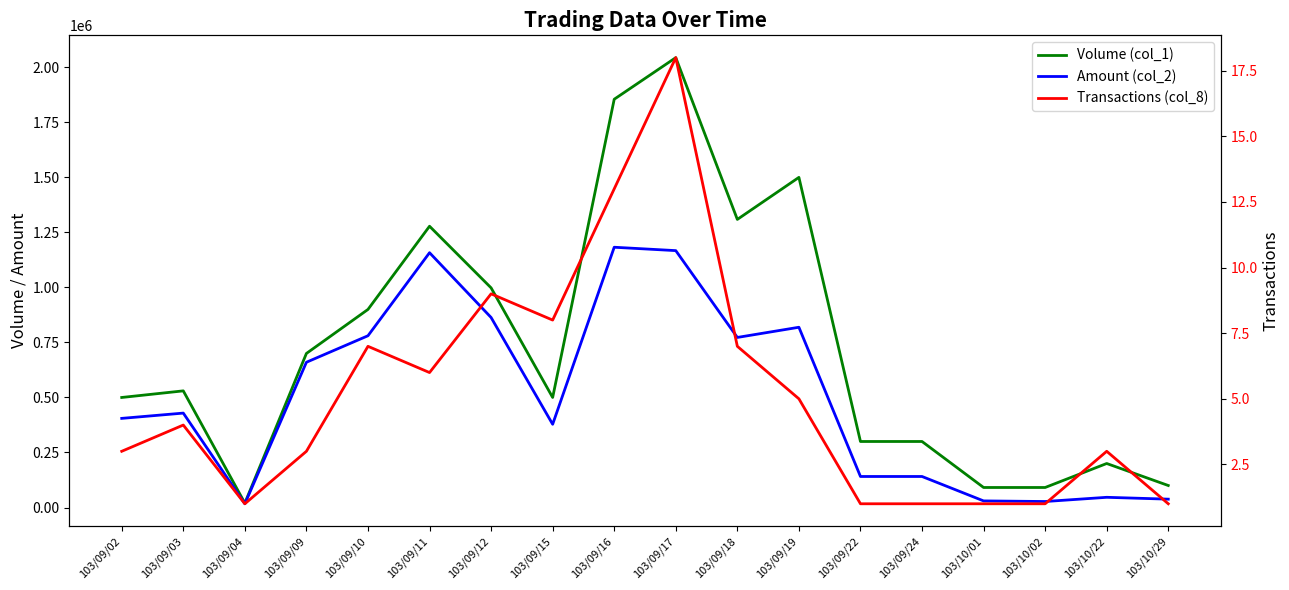

Between 103/09/22 and 103/10/22, which is larger?

103/09/22